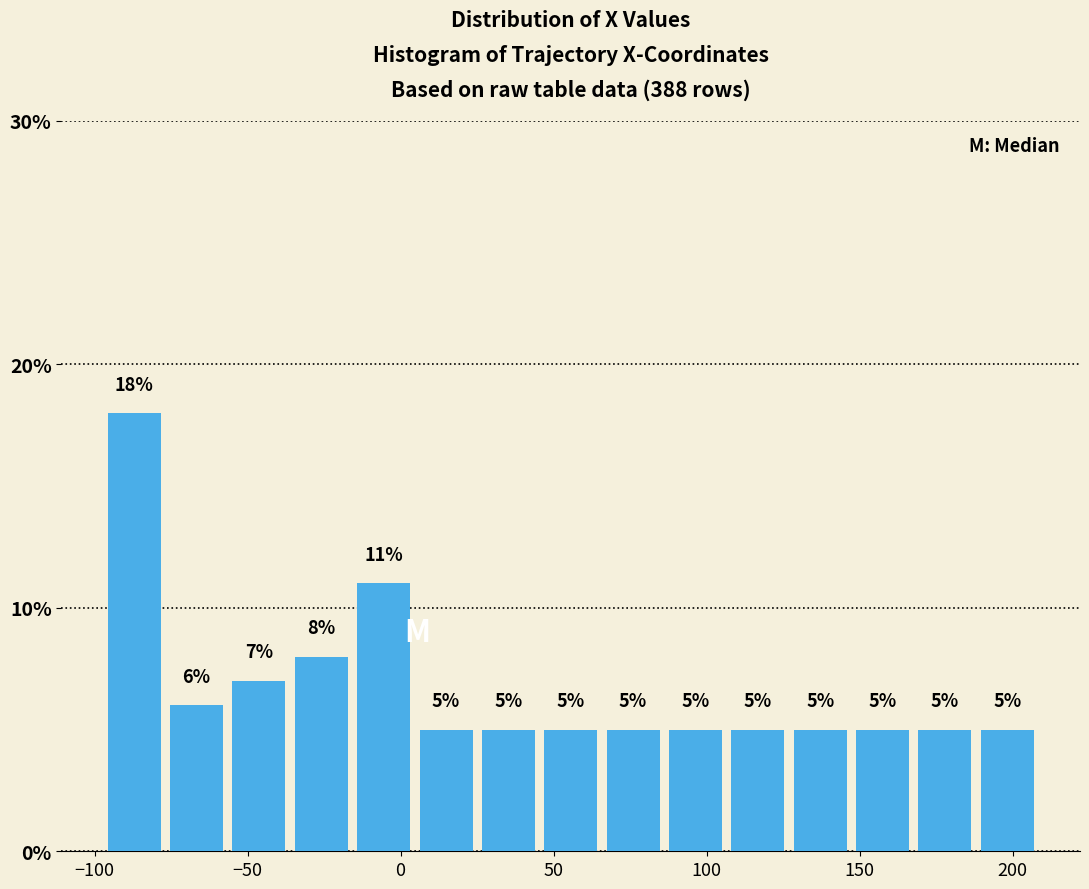

Reading left to right, transcribe this chart: for each bar, give the range it covers on the x-axis and its height. The bar edges are not printed on the chart, so give them approximately, as read against the axis.

-95 to -75: 18
-75 to -55: 6
-55 to -35: 7
-35 to -15: 8
-15 to 5: 11
5 to 25: 5
25 to 45: 5
45 to 65: 5
65 to 85: 5
85 to 105: 5
105 to 125: 5
125 to 145: 5
145 to 170: 5
170 to 190: 5
190 to 210: 5